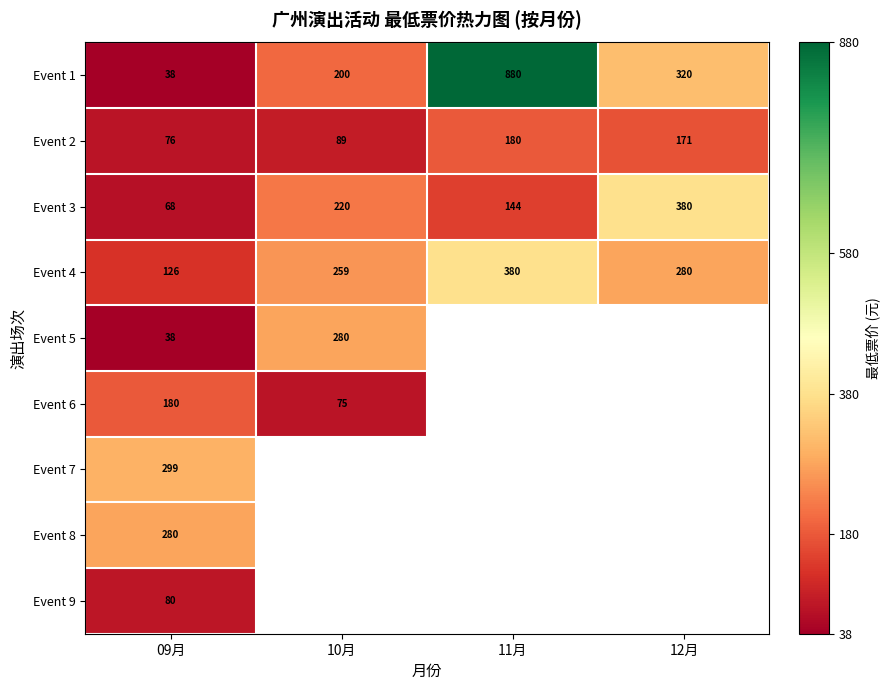

What is the approximate value of Event 3 at 10月?

220